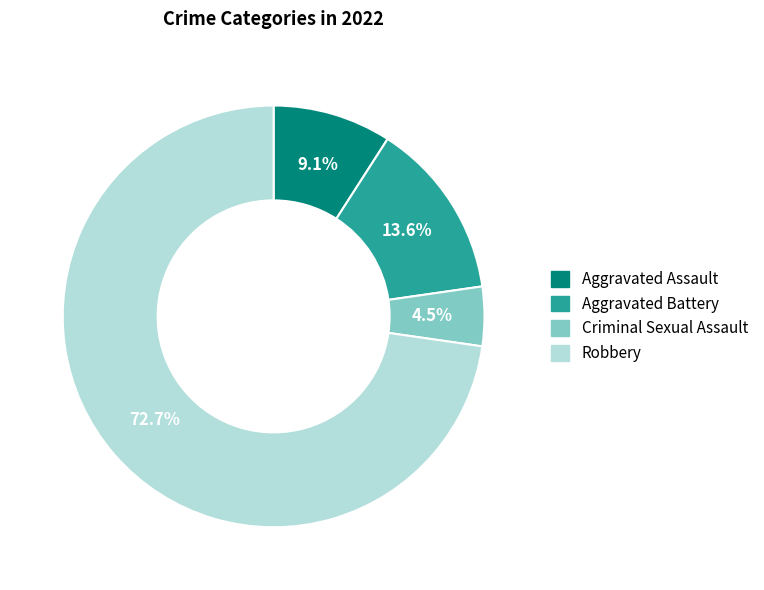

Approximately how many times larger is the value at Robbery compared to Aggravated Assault?

8.0